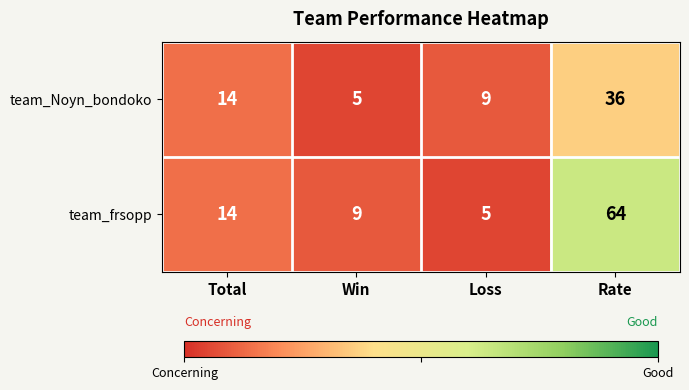

What is the spread (max minus min) of values at Loss?

4